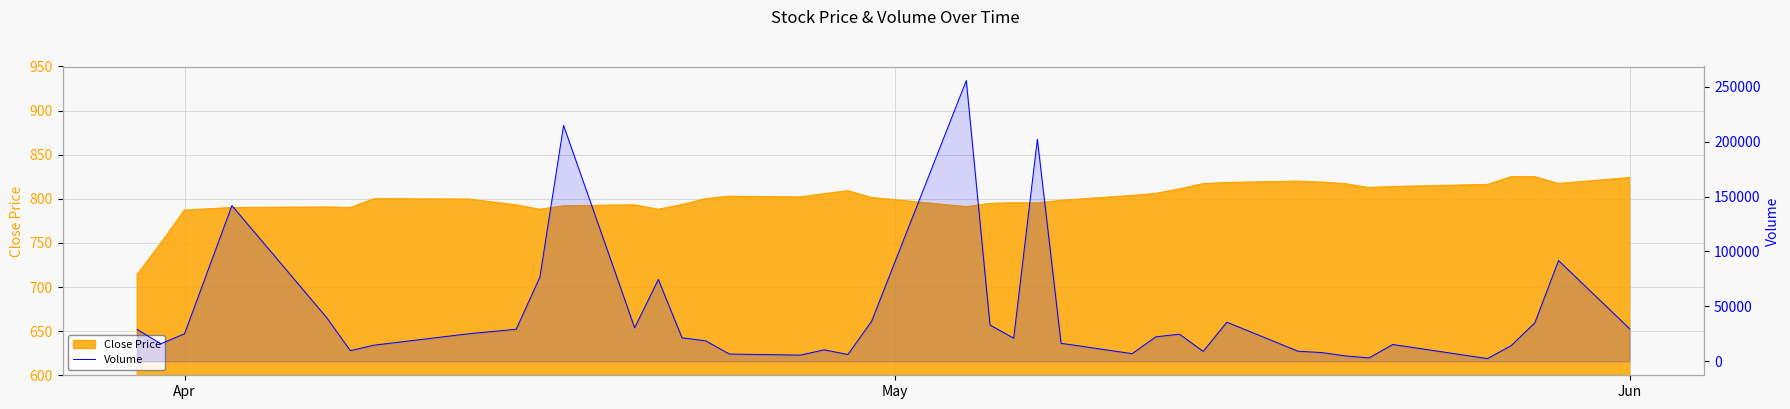

What is the minimum value shown in the chart?

2436